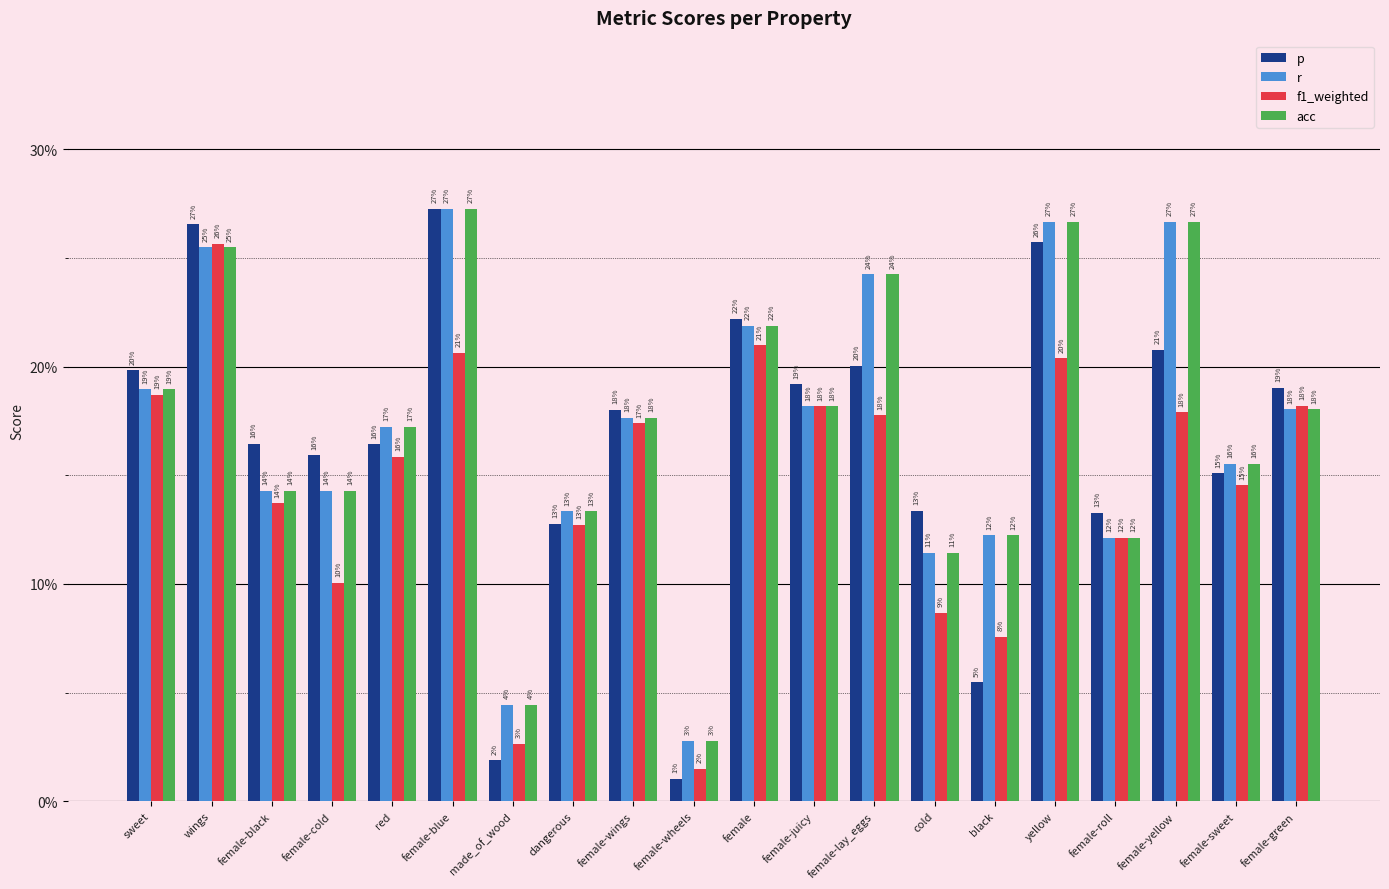

What is the sum of all p values?

3.3